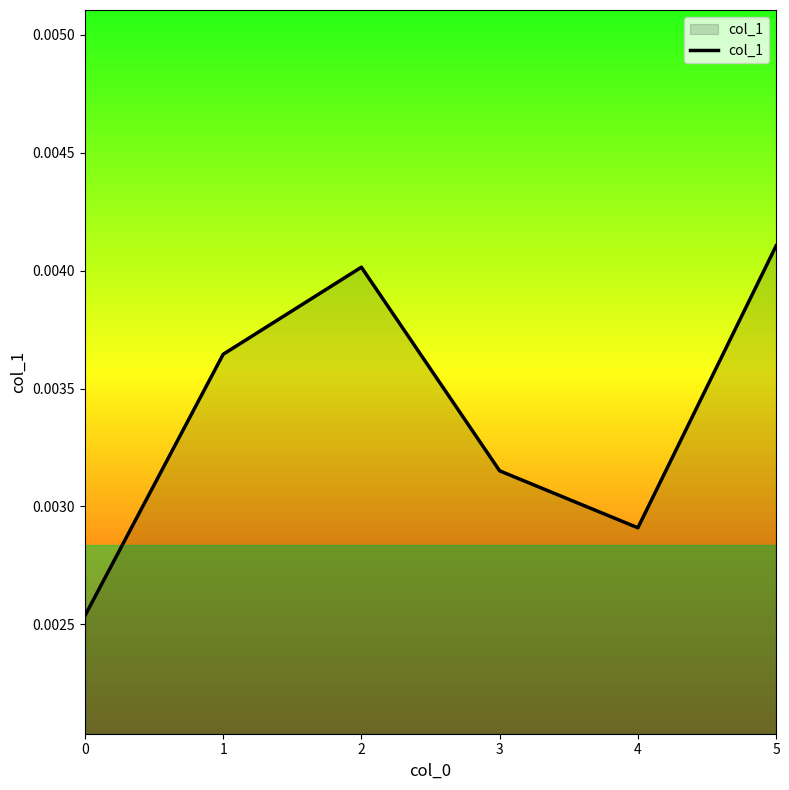

How many lines are shown in the chart?

1